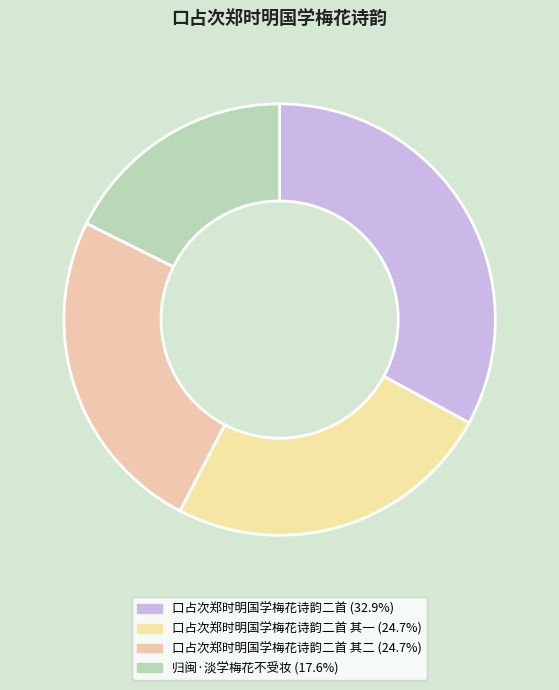

How many segments does this pie chart have?

4